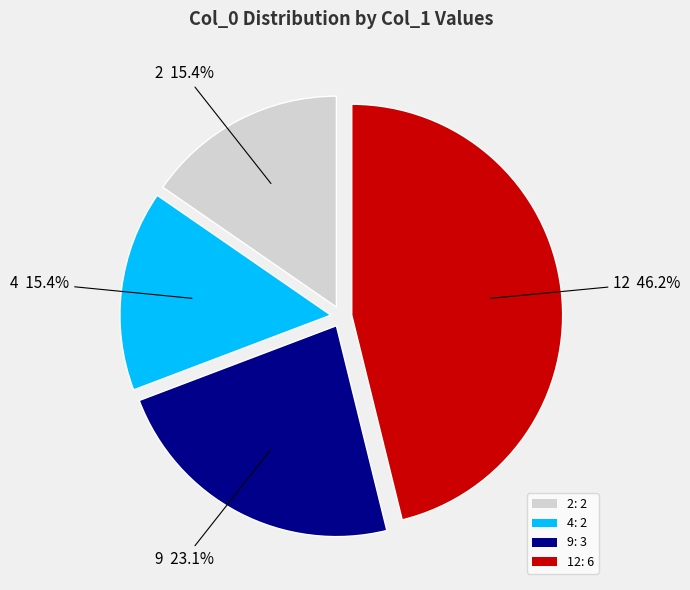

Combined, what portion of the pie is 12 and 2?

61.5%